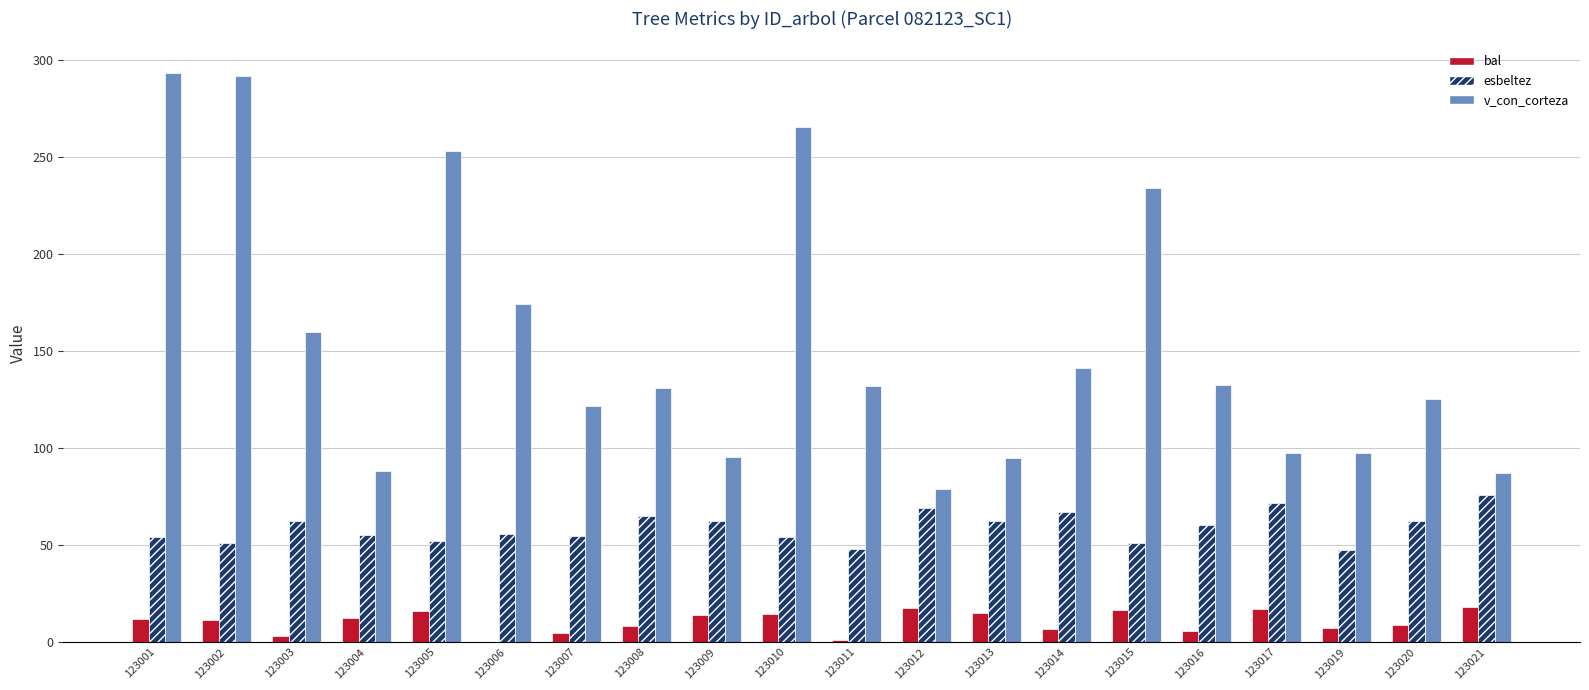

The bal series shows 15.1 at 123013. True or false?

True